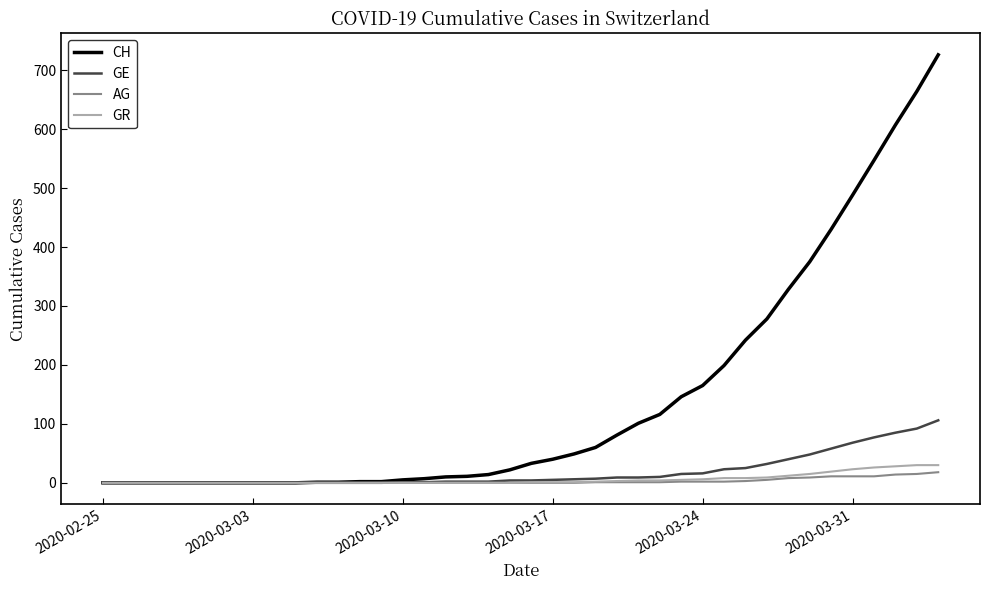

Which series has the largest total across all categories?

CH